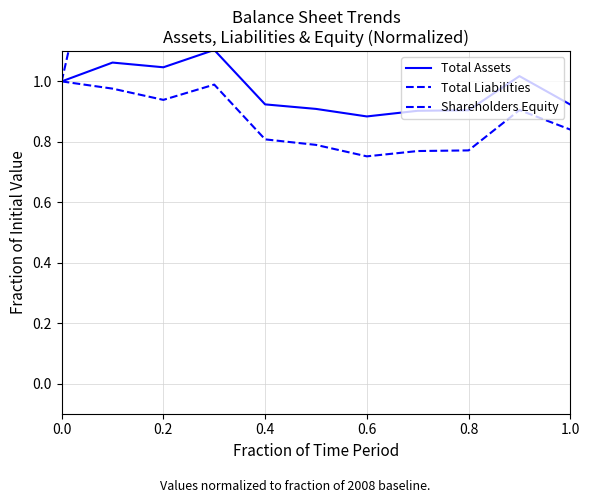

Which series has the largest range (max minus min)?

Shareholders Equity